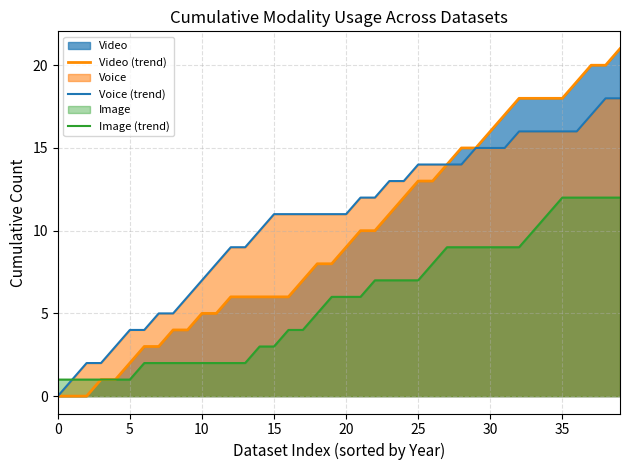

Which series has the largest range (max minus min)?

Video (trend)